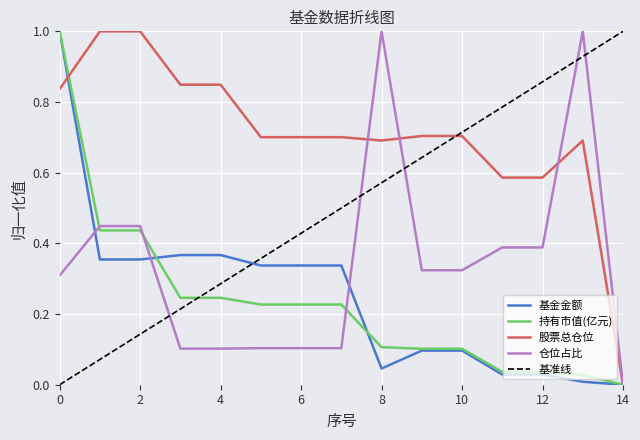

Which series has the largest total across all categories?

股票总仓位